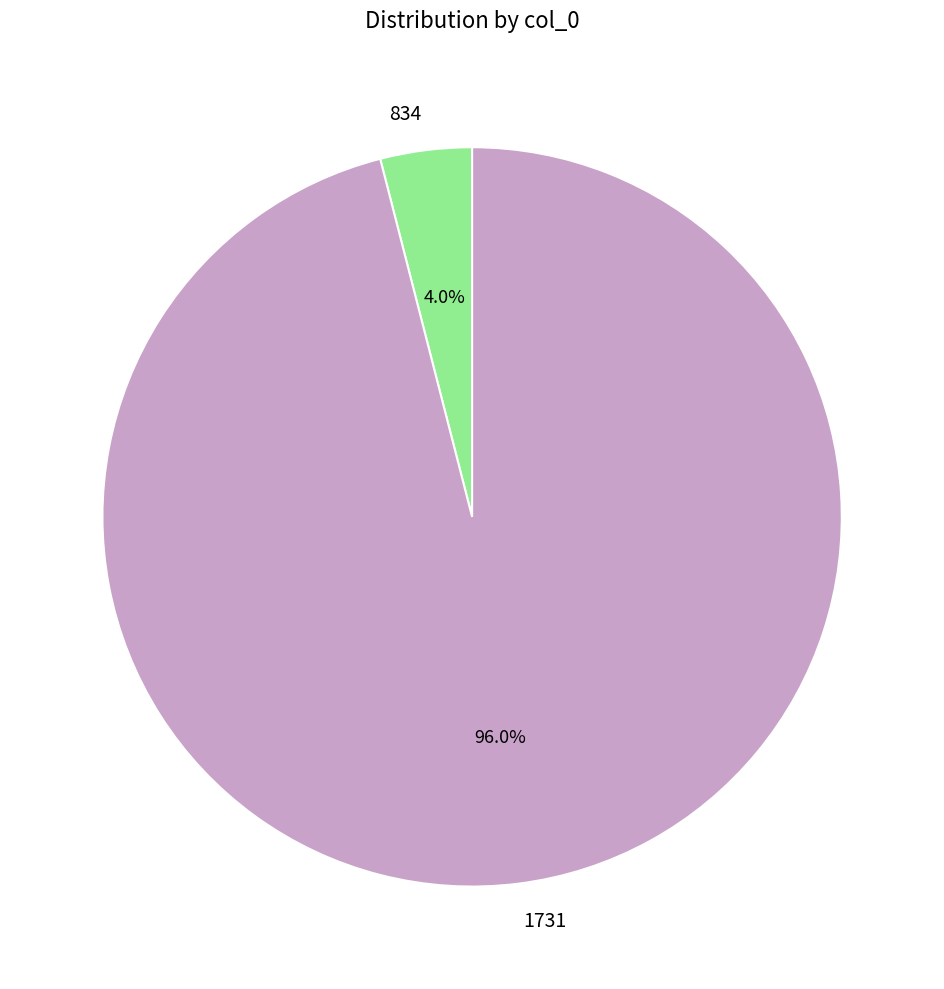

To the nearest percent, what is the average slice percentage?

50%